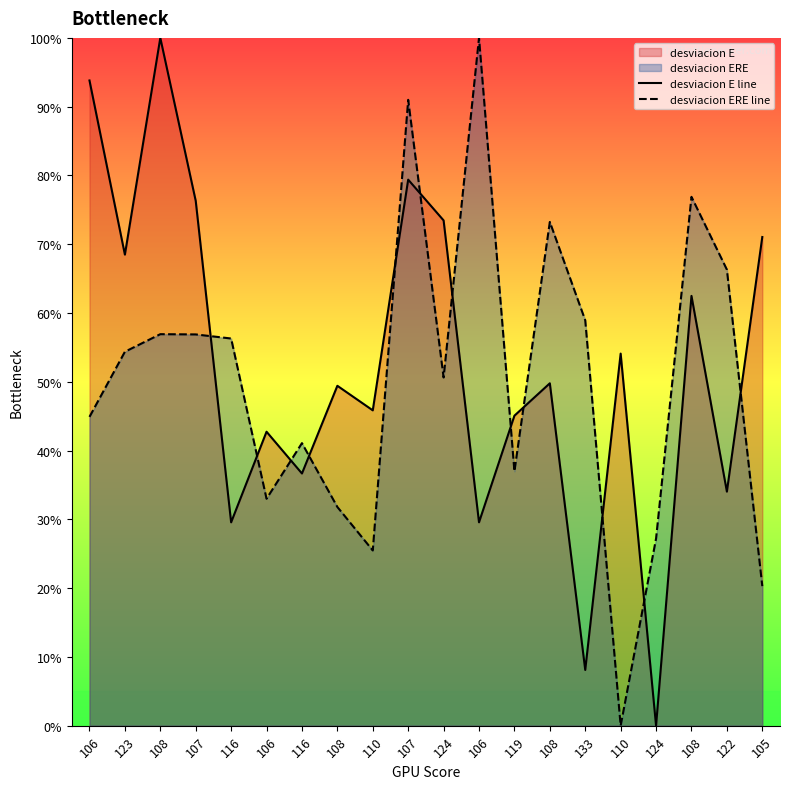

Which category has the lowest value in the desviacion ERE line series?

110